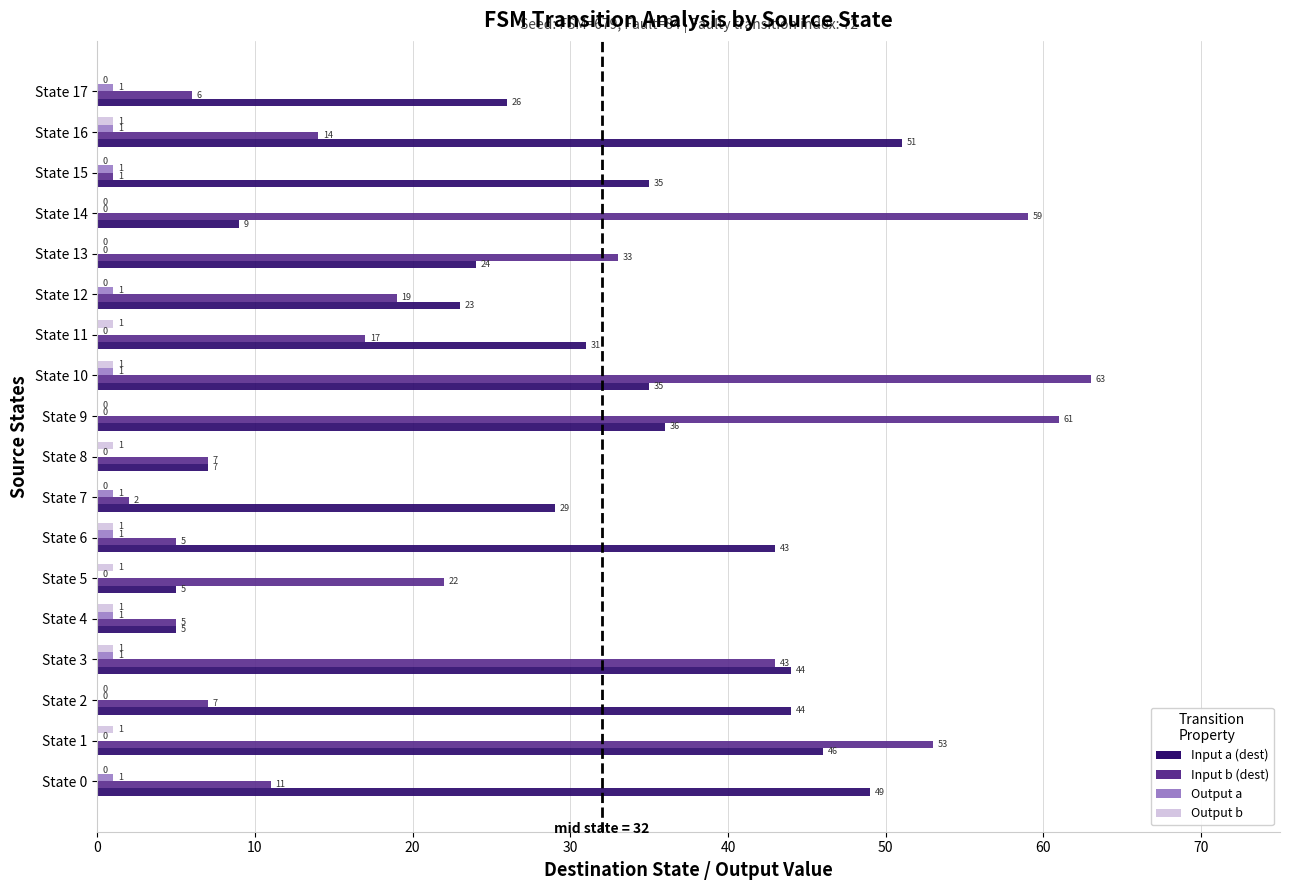

Is it true that Input a (dest) equals 49 at State 0?

True